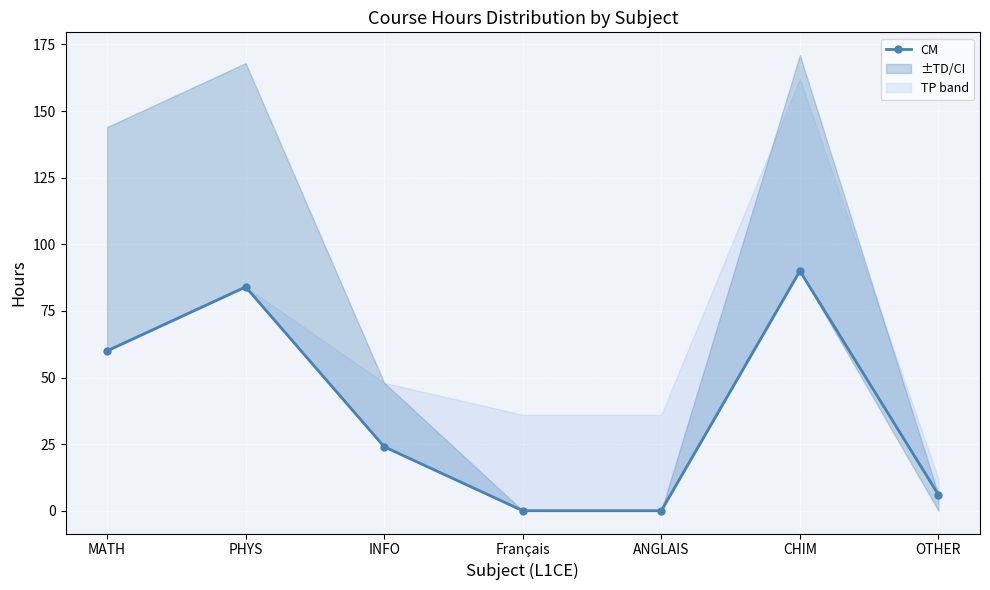

At which label is the value closest to 45?

MATH